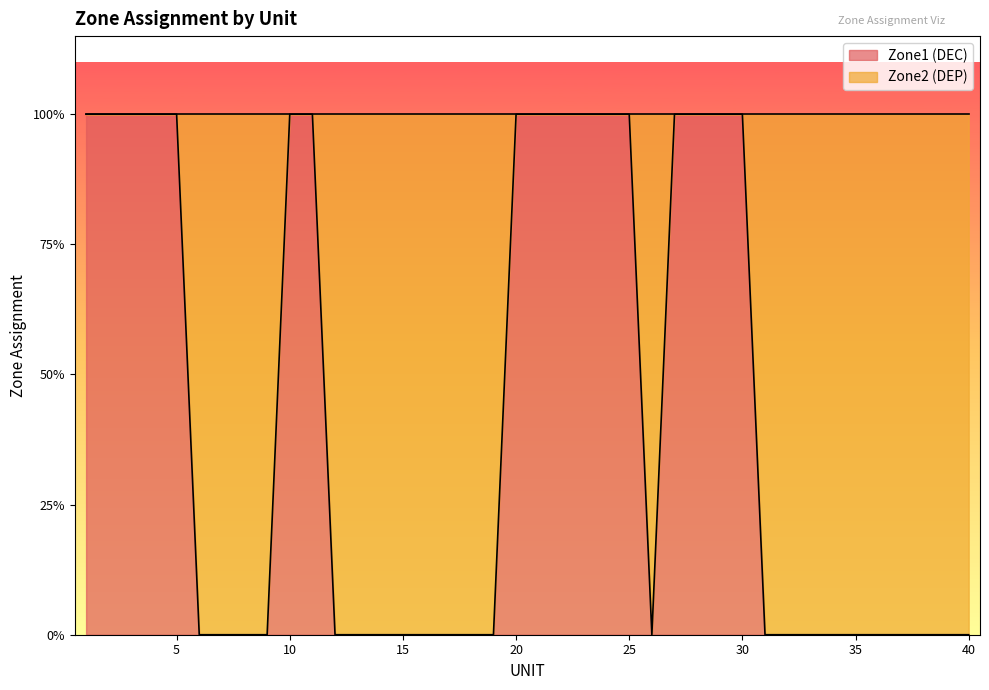

How many lines are shown in the chart?

1